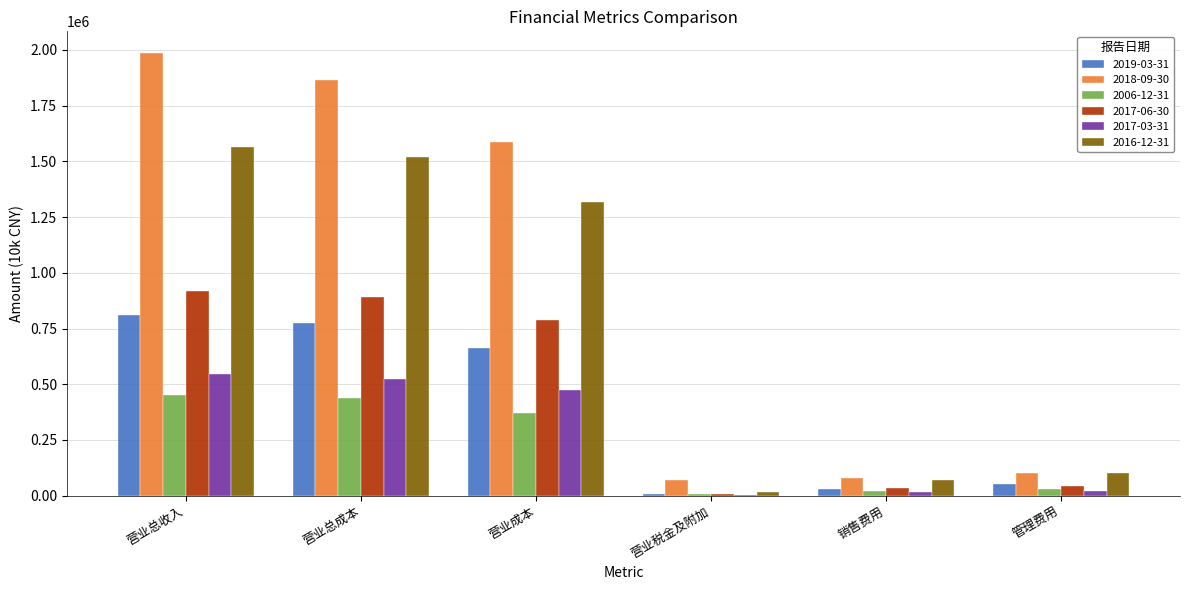

What is the maximum value shown in the chart?

1984261